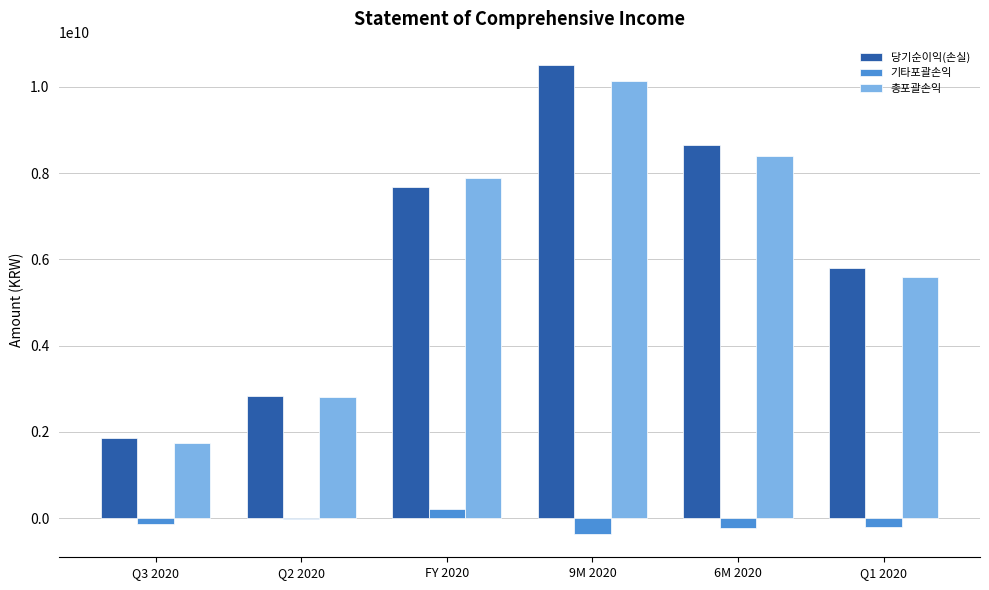

What is the highest value of the 당기순이익(손실) series?

10505806172